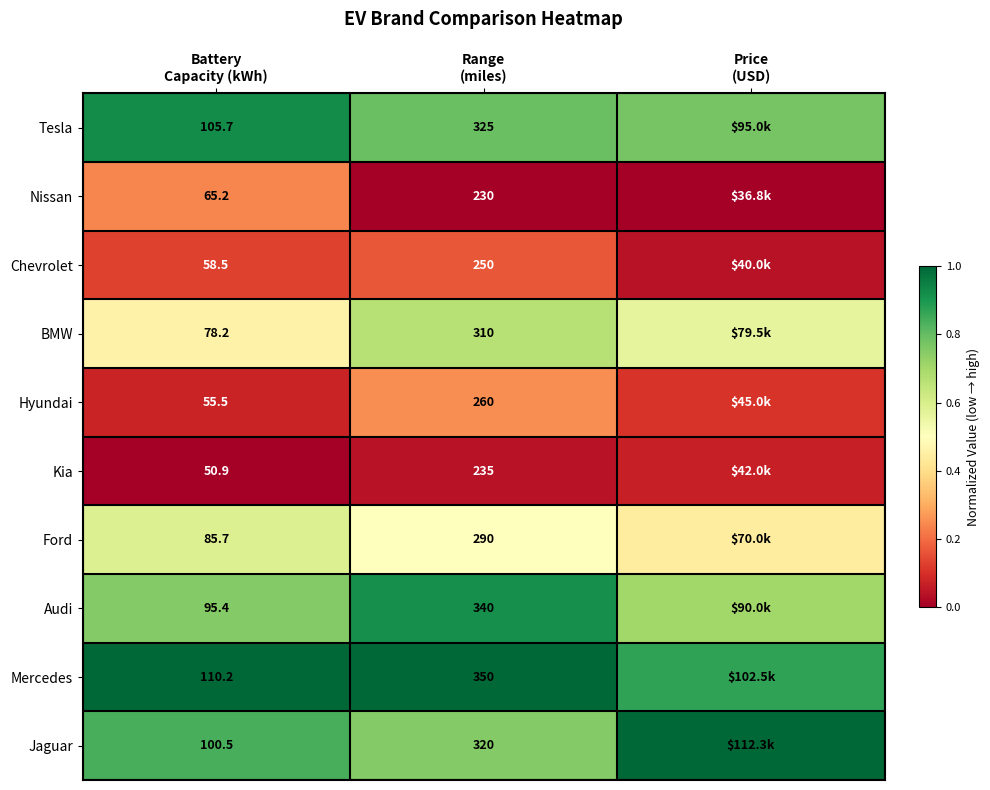

How many distinct data groups are displayed?

10